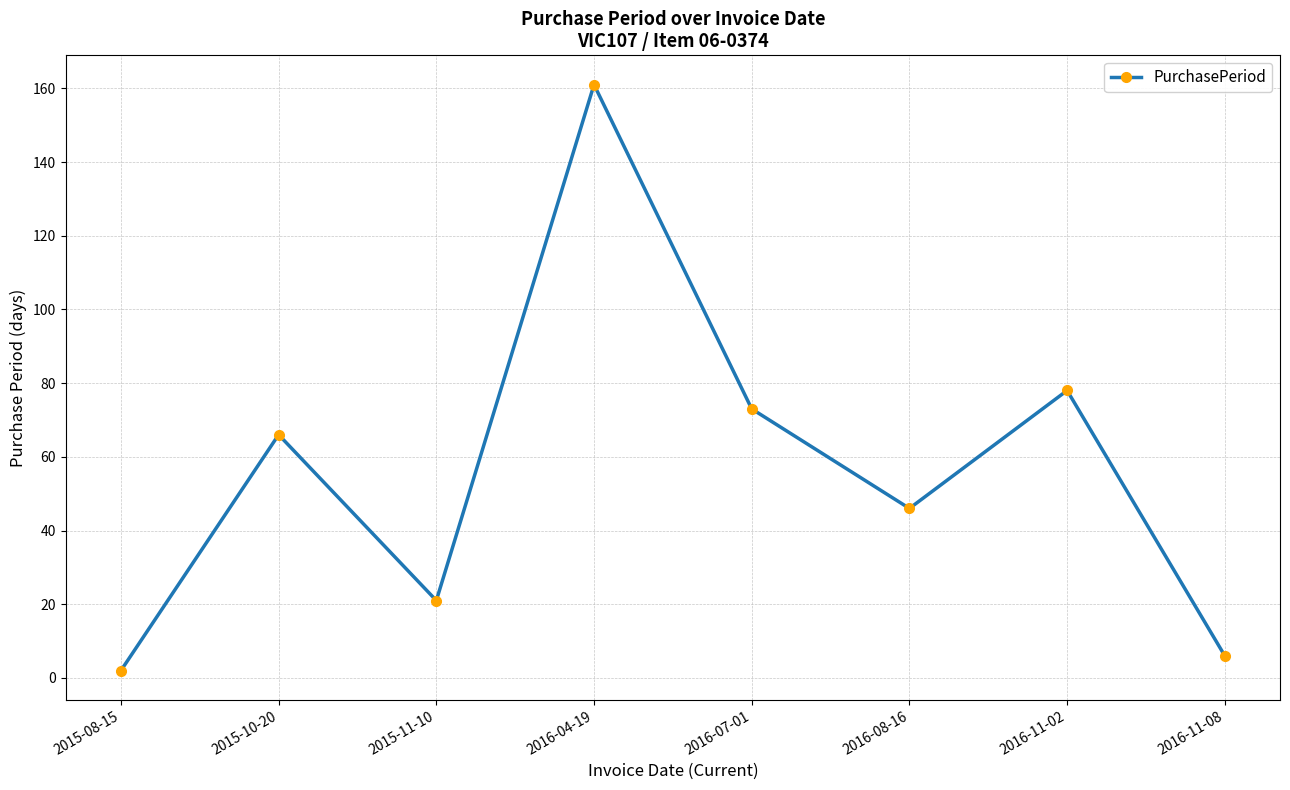

What position from the left is 2016-08-16?

6